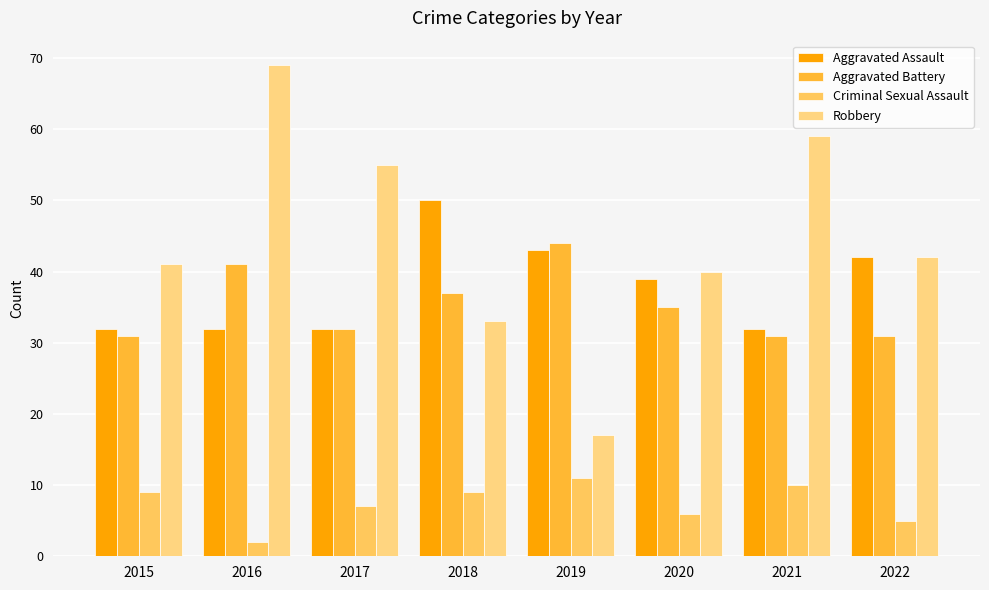

What is the greatest value displayed?

69